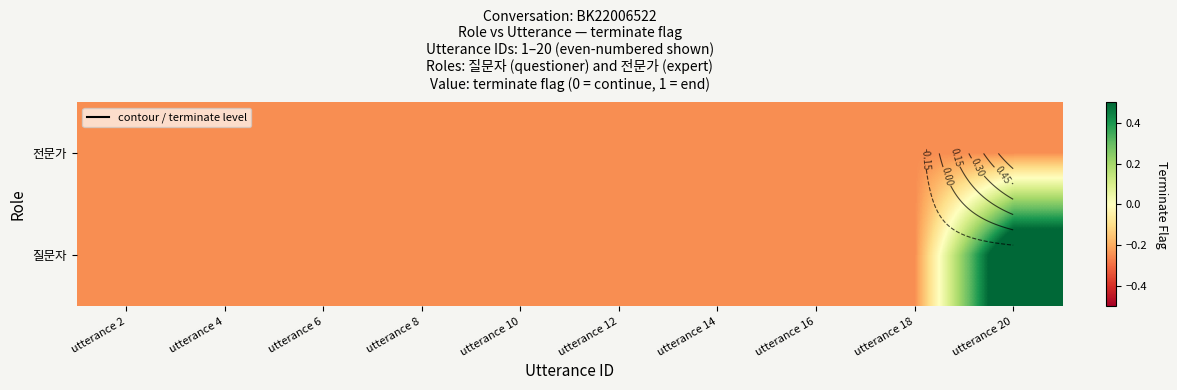

Read the 전문가 value at utterance 12.

-0.2